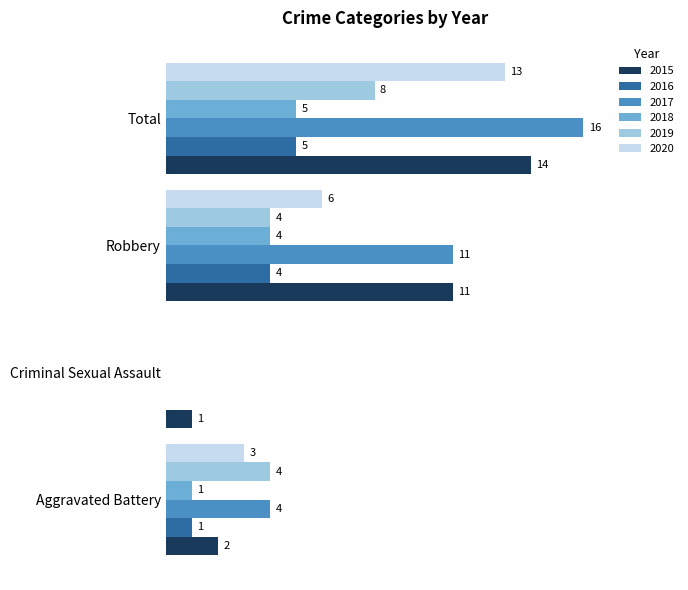

At which label does 2015 reach its peak?

Total